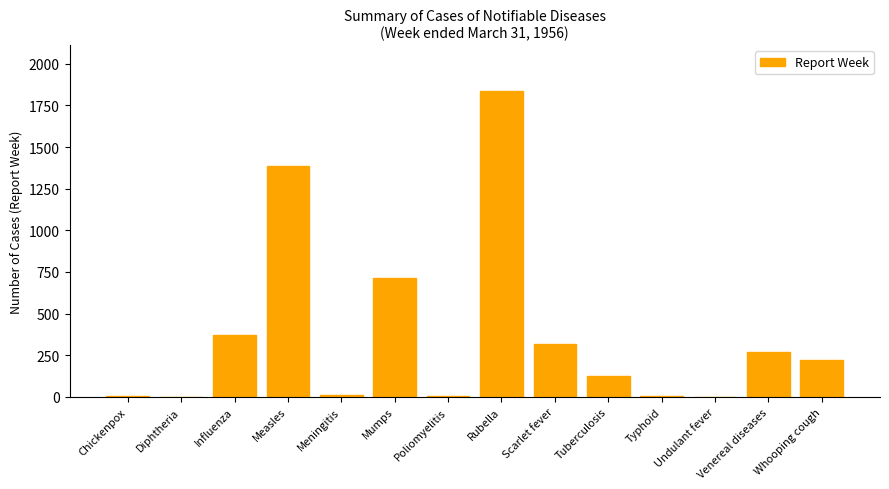

Does the chart contain stacked bars?

No